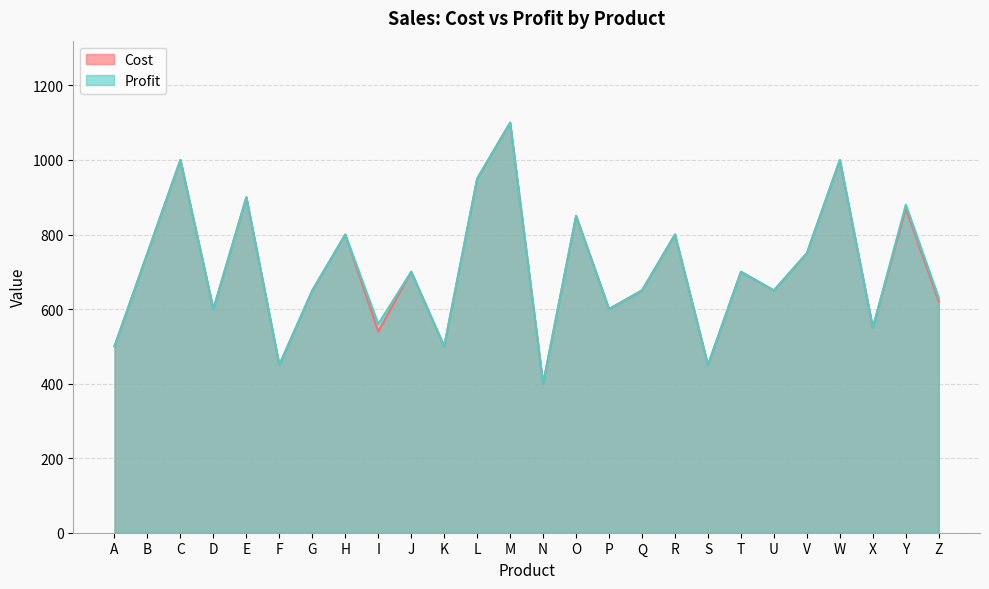

Reading right to left, extract all data points from this chart.

Cost: 620	870	550	1000	750	650	700	450	800	650	600	850	400	1100	950	500	700	540	800	650	450	900	600	1000	750	500
Profit: 630	880	550	1000	750	650	700	450	800	650	600	850	400	1100	950	500	700	560	800	650	450	900	600	1000	750	500